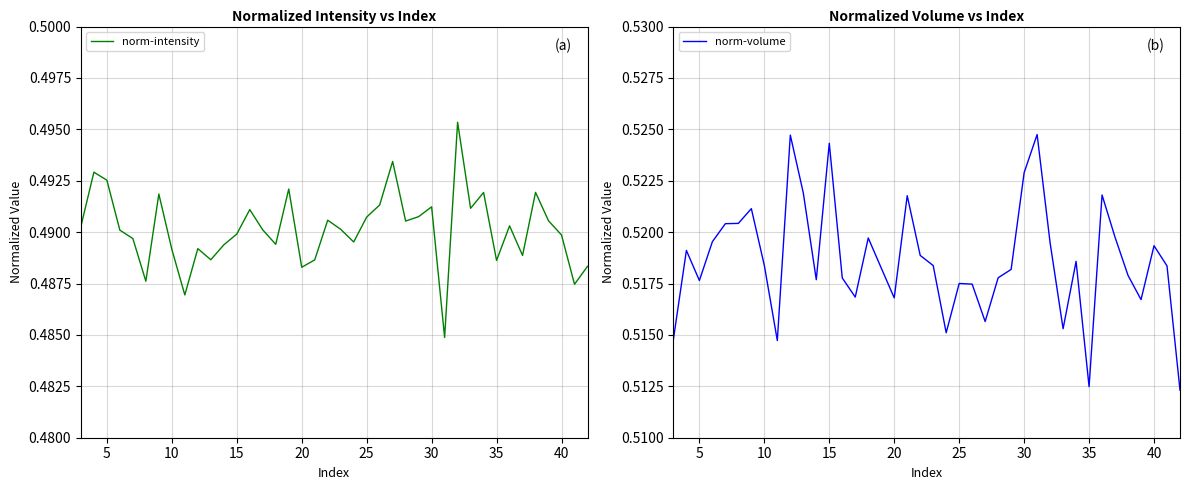

The value of norm-volume at 30 is 0.9. True or false?

False